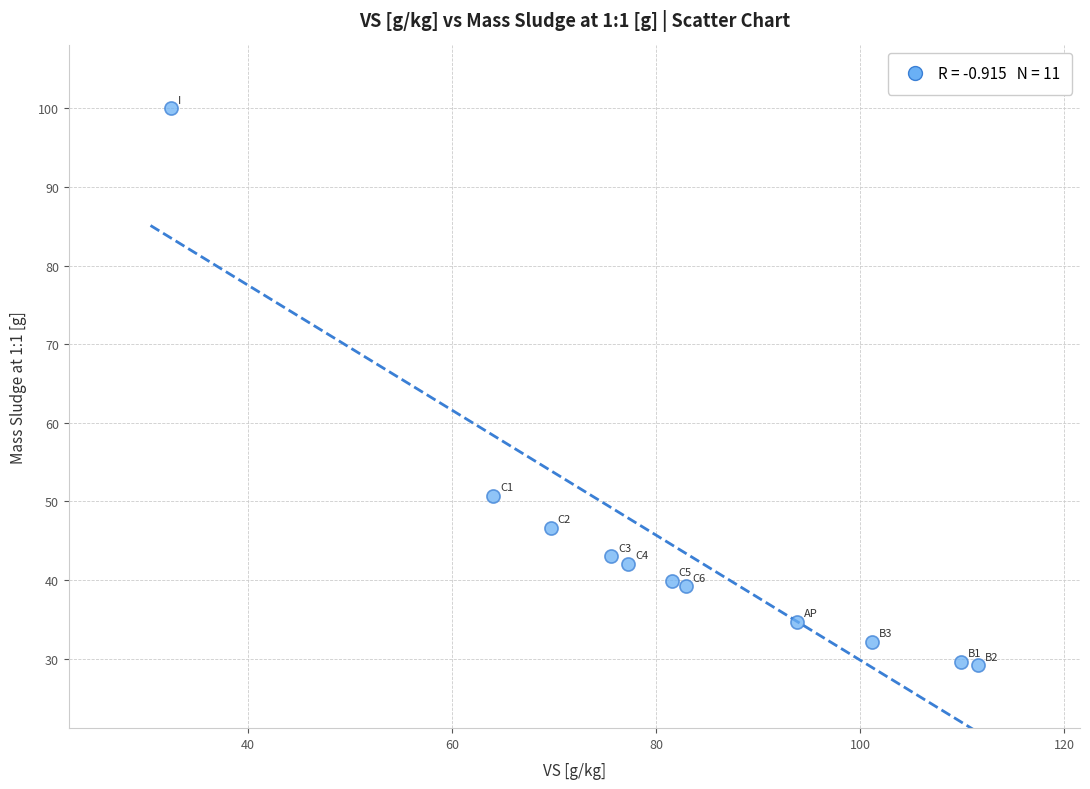

What Y value in the scatter plot is closest to 64?

50.7